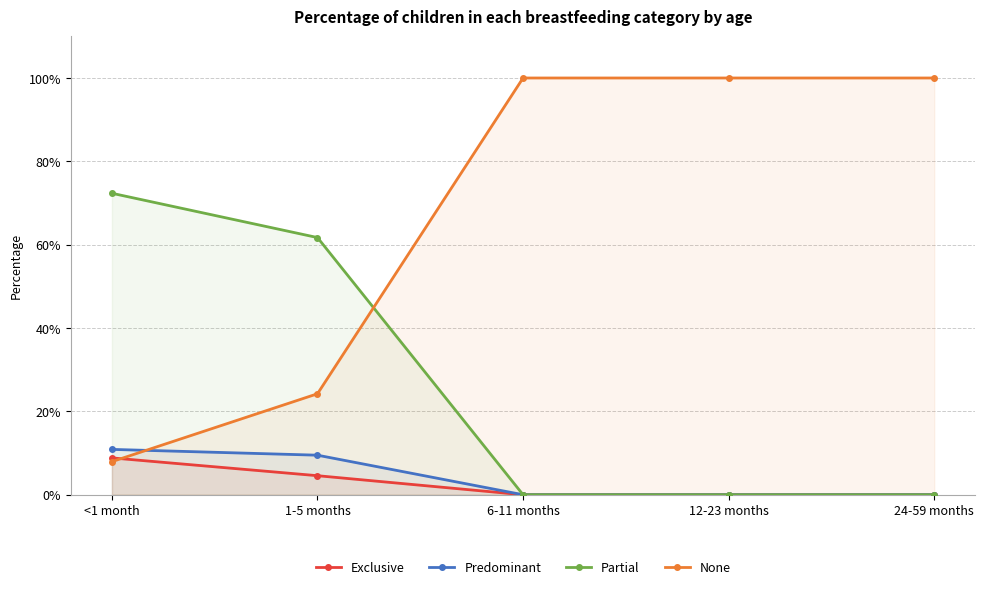

At which category is the sum across all series the highest?

<1 month